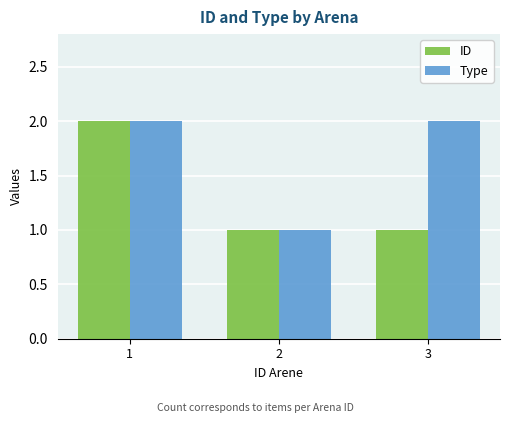

List the series in order of their overall mean, lowest first.

ID, Type